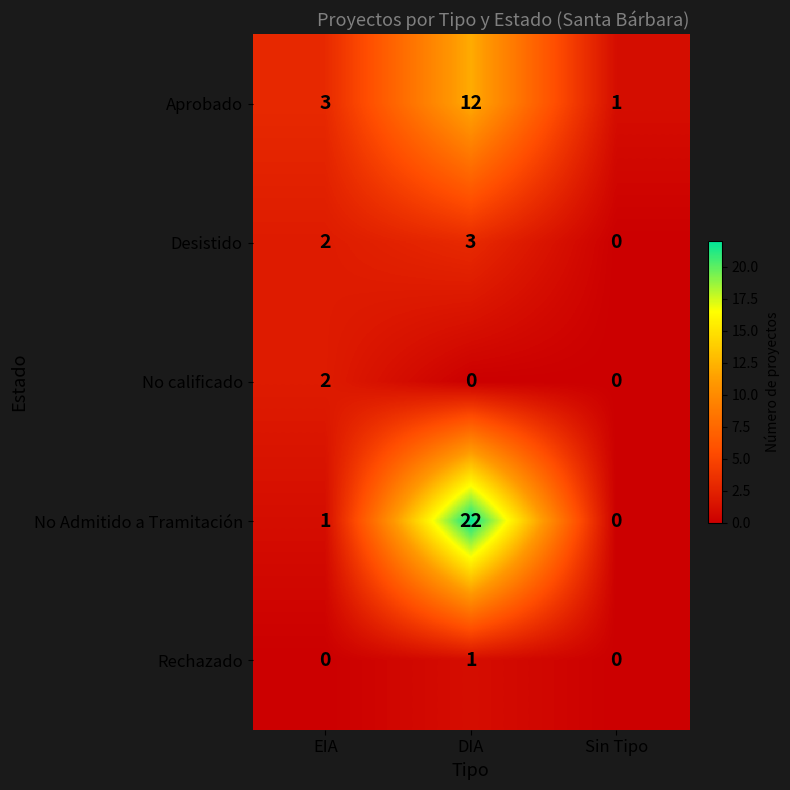

True or false: No Admitido a Tramitación has a value of 0 at Sin Tipo.

True